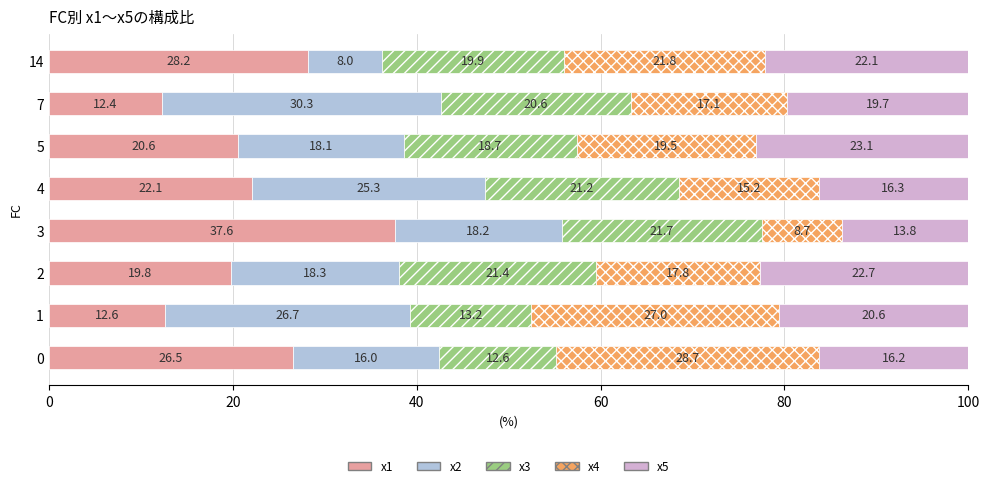

Rank the categories by x1 value from highest to lowest.

3, 14, 0, 4, 5, 2, 1, 7